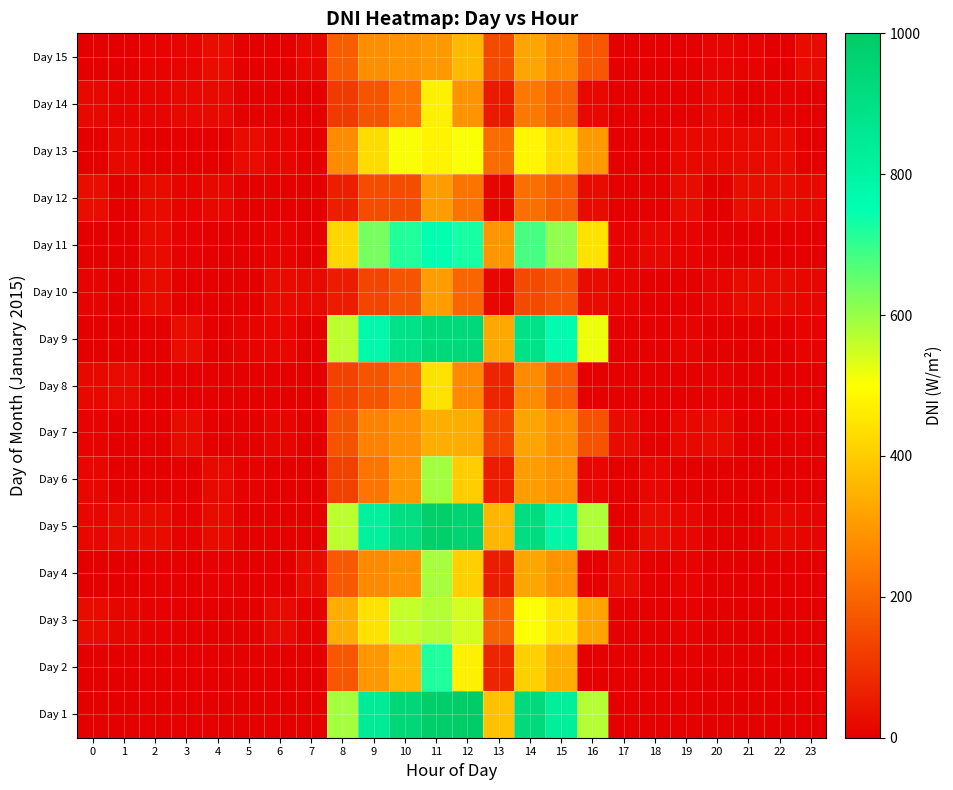

At how many categories does at least one series exceed 843?

4